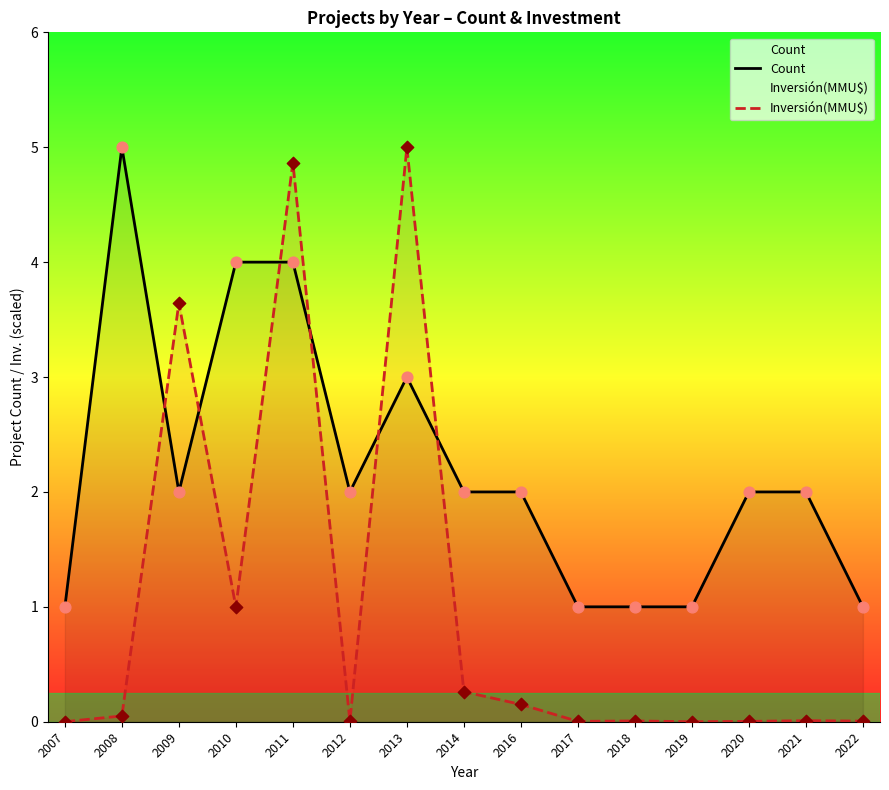

Which series has the largest Y range (max minus min)?

Inversión(MMU$)